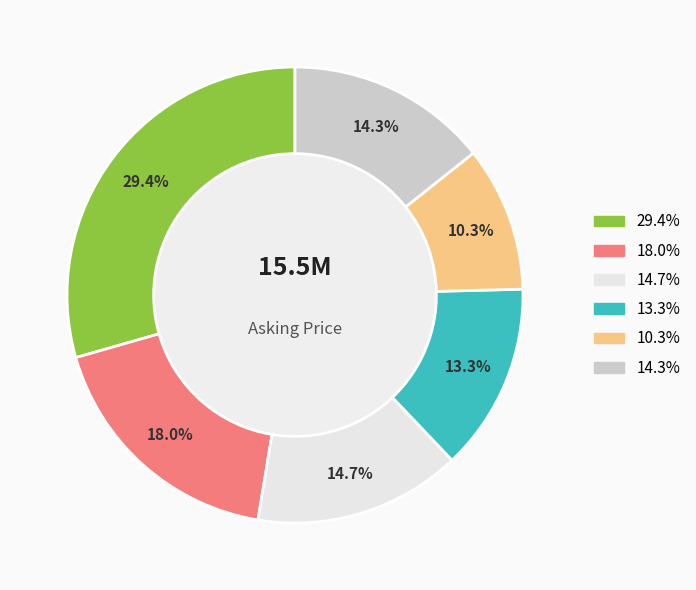

Is there any slice that represents more than half of the pie?

No